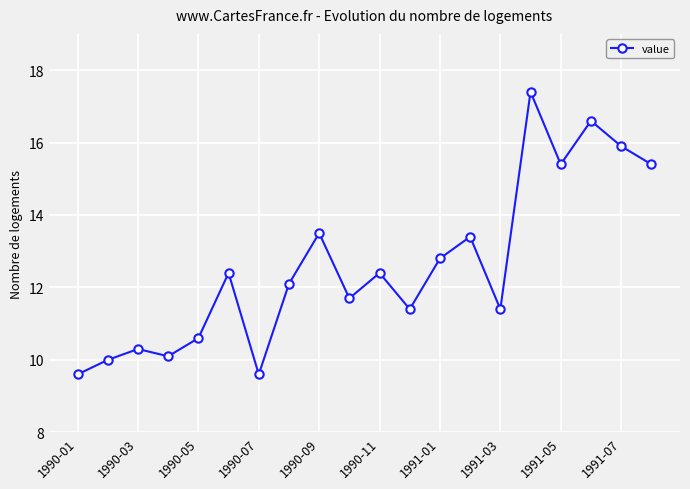

What is the smallest value displayed?

9.6